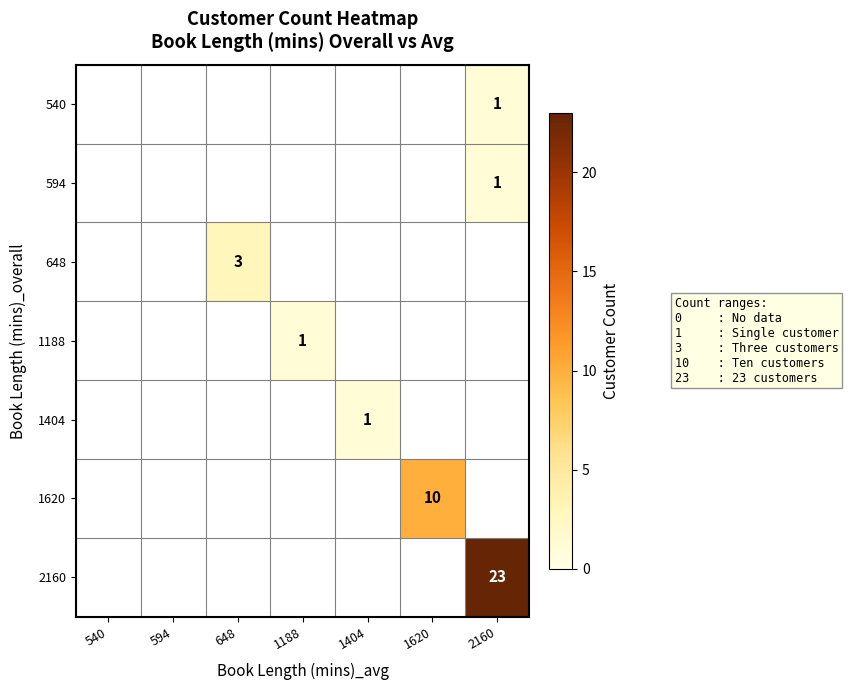

What is the greatest value displayed?

23